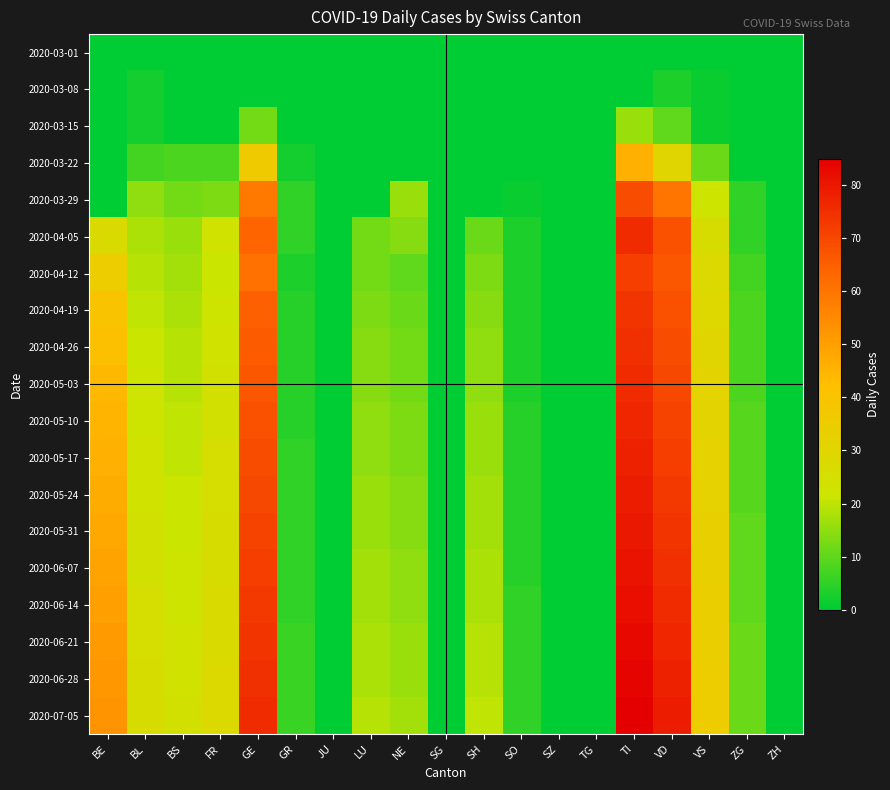

Reading left to right, transcribe all the data shown in this chart.

2020-03-01: BE=0	BL=0	BS=0	FR=0	GE=0	GR=0	JU=0	LU=0	NE=0	SG=0	SH=0	SO=0	SZ=0	TG=0	TI=0	VD=0	VS=0	ZG=0	ZH=0
2020-03-08: BE=0	BL=2	BS=0	FR=0	GE=0	GR=0	JU=0	LU=0	NE=0	SG=0	SH=0	SO=0	SZ=0	TG=0	TI=0	VD=3	VS=1	ZG=0	ZH=0
2020-03-15: BE=0	BL=2	BS=0	FR=0	GE=12	GR=0	JU=0	LU=0	NE=0	SG=0	SH=0	SO=0	SZ=0	TG=0	TI=16	VD=10	VS=1	ZG=0	ZH=0
2020-03-22: BE=0	BL=7	BS=8	FR=8	GE=36	GR=2	JU=0	LU=0	NE=0	SG=0	SH=0	SO=0	SZ=0	TG=0	TI=46	VD=30	VS=11	ZG=0	ZH=0
2020-03-29: BE=0	BL=15	BS=12	FR=13	GE=59	GR=5	JU=0	LU=0	NE=16	SG=0	SH=0	SO=1	SZ=0	TG=0	TI=69	VD=60	VS=22	ZG=5	ZH=0
2020-04-05: BE=27	BL=18	BS=16	FR=23	GE=64	GR=5	JU=0	LU=12	NE=14	SG=0	SH=11	SO=3	SZ=0	TG=0	TI=76	VD=68	VS=26	ZG=5	ZH=0
2020-04-12: BE=35	BL=19	BS=17	FR=21	GE=61	GR=3	JU=0	LU=12	NE=10	SG=0	SH=13	SO=3	SZ=0	TG=0	TI=72	VD=67	VS=28	ZG=7	ZH=0
2020-04-19: BE=40	BL=20	BS=18	FR=22	GE=65	GR=4	JU=0	LU=13	NE=11	SG=0	SH=14	SO=3	SZ=0	TG=0	TI=74	VD=68	VS=29	ZG=8	ZH=0
2020-04-26: BE=42	BL=21	BS=19	FR=23	GE=66	GR=4	JU=0	LU=14	NE=12	SG=0	SH=15	SO=3	SZ=0	TG=0	TI=75	VD=69	VS=30	ZG=8	ZH=0
2020-05-03: BE=44	BL=22	BS=19	FR=24	GE=67	GR=4	JU=0	LU=14	NE=12	SG=0	SH=15	SO=3	SZ=0	TG=0	TI=76	VD=70	VS=31	ZG=8	ZH=0
2020-05-10: BE=45	BL=22	BS=20	FR=24	GE=68	GR=4	JU=0	LU=15	NE=13	SG=0	SH=16	SO=4	SZ=0	TG=0	TI=77	VD=71	VS=31	ZG=9	ZH=0
2020-05-17: BE=46	BL=23	BS=20	FR=25	GE=69	GR=5	JU=0	LU=15	NE=13	SG=0	SH=16	SO=4	SZ=0	TG=0	TI=78	VD=72	VS=32	ZG=9	ZH=0
2020-05-24: BE=47	BL=23	BS=21	FR=25	GE=70	GR=5	JU=0	LU=16	NE=14	SG=0	SH=17	SO=4	SZ=0	TG=0	TI=79	VD=73	VS=32	ZG=9	ZH=0
2020-05-31: BE=48	BL=24	BS=21	FR=26	GE=71	GR=5	JU=0	LU=16	NE=14	SG=0	SH=17	SO=4	SZ=0	TG=0	TI=80	VD=74	VS=33	ZG=10	ZH=0
2020-06-07: BE=49	BL=24	BS=22	FR=26	GE=72	GR=5	JU=0	LU=17	NE=15	SG=0	SH=18	SO=4	SZ=0	TG=0	TI=81	VD=75	VS=33	ZG=10	ZH=0
2020-06-14: BE=50	BL=25	BS=22	FR=27	GE=73	GR=5	JU=0	LU=17	NE=15	SG=0	SH=18	SO=5	SZ=0	TG=0	TI=82	VD=76	VS=34	ZG=10	ZH=0
2020-06-21: BE=51	BL=25	BS=23	FR=27	GE=74	GR=6	JU=0	LU=18	NE=16	SG=0	SH=19	SO=5	SZ=0	TG=0	TI=83	VD=77	VS=34	ZG=11	ZH=0
2020-06-28: BE=52	BL=26	BS=23	FR=28	GE=75	GR=6	JU=0	LU=18	NE=16	SG=0	SH=19	SO=5	SZ=0	TG=0	TI=84	VD=78	VS=35	ZG=11	ZH=0
2020-07-05: BE=53	BL=26	BS=24	FR=28	GE=76	GR=6	JU=0	LU=19	NE=17	SG=0	SH=20	SO=5	SZ=0	TG=0	TI=85	VD=79	VS=35	ZG=11	ZH=0